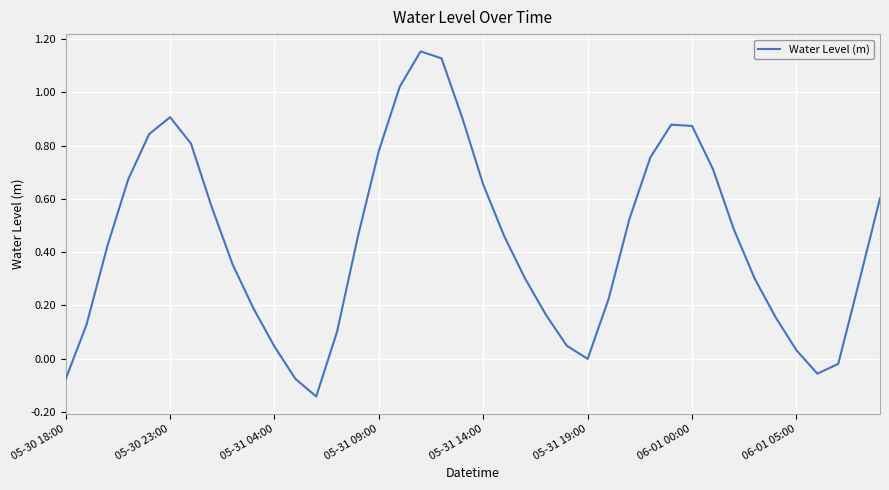

How many interior local peaks (higher than both neighbors) does the data have?

3